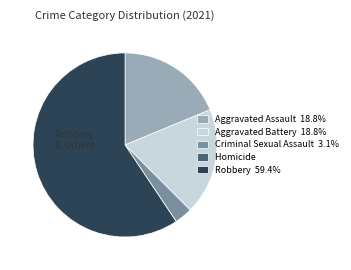

What is the ratio of the value at Aggravated Assault 18.8% to the value at Criminal Sexual Assault 3.1%?

6.0